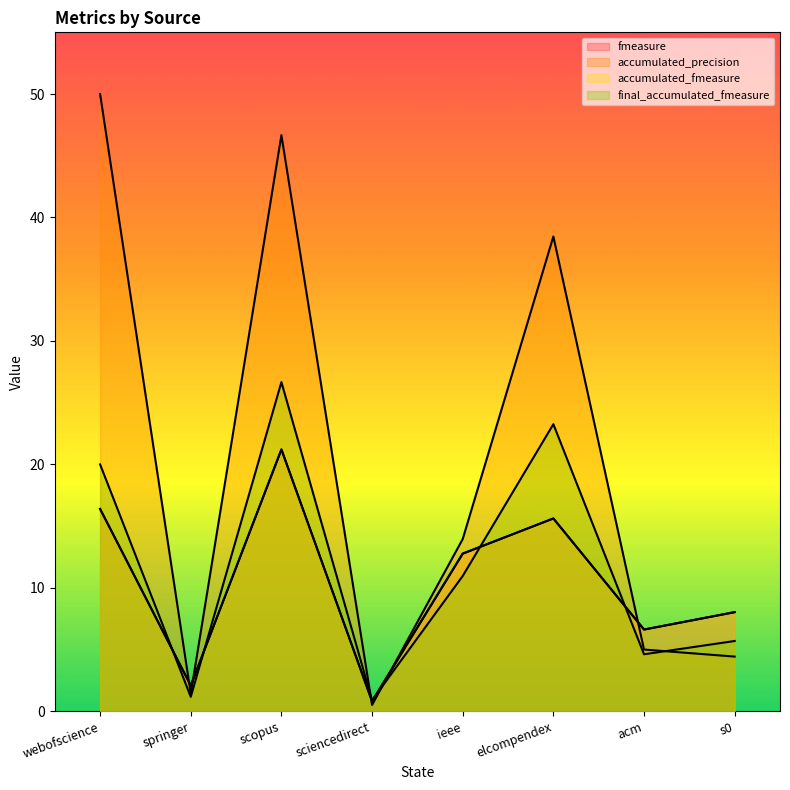

After their last crossing, which series has the higher values: fmeasure or accumulated_precision?

fmeasure